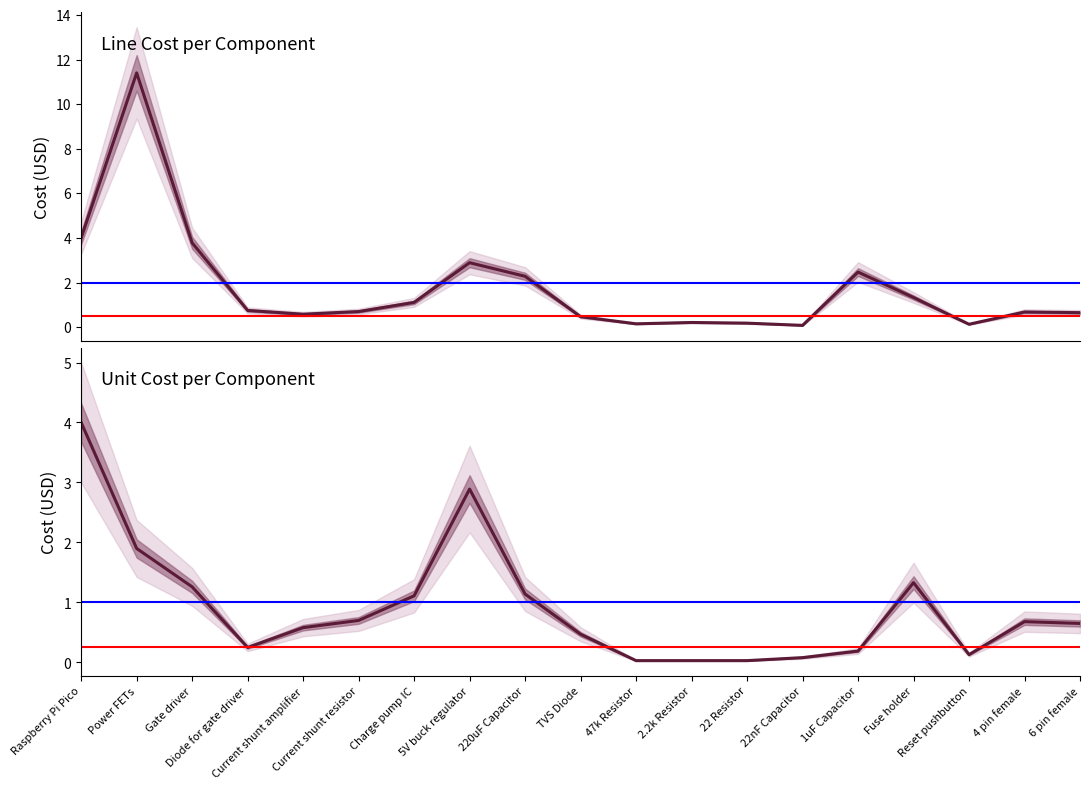

Between Power FETs and 2.2k Resistor, which series saw the biggest shift?

Line Cost